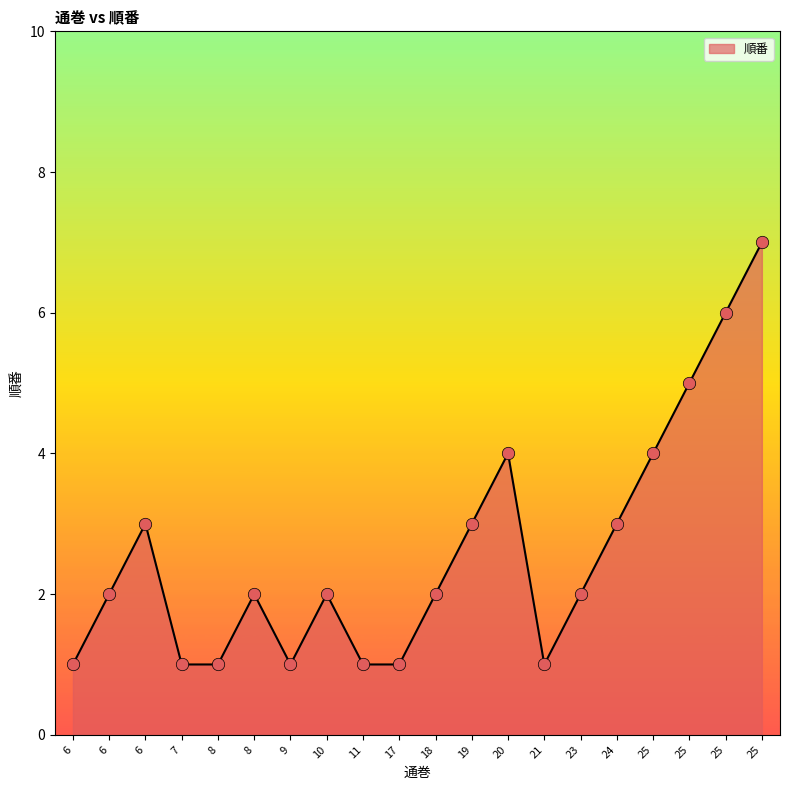

How many lines are shown in the chart?

1